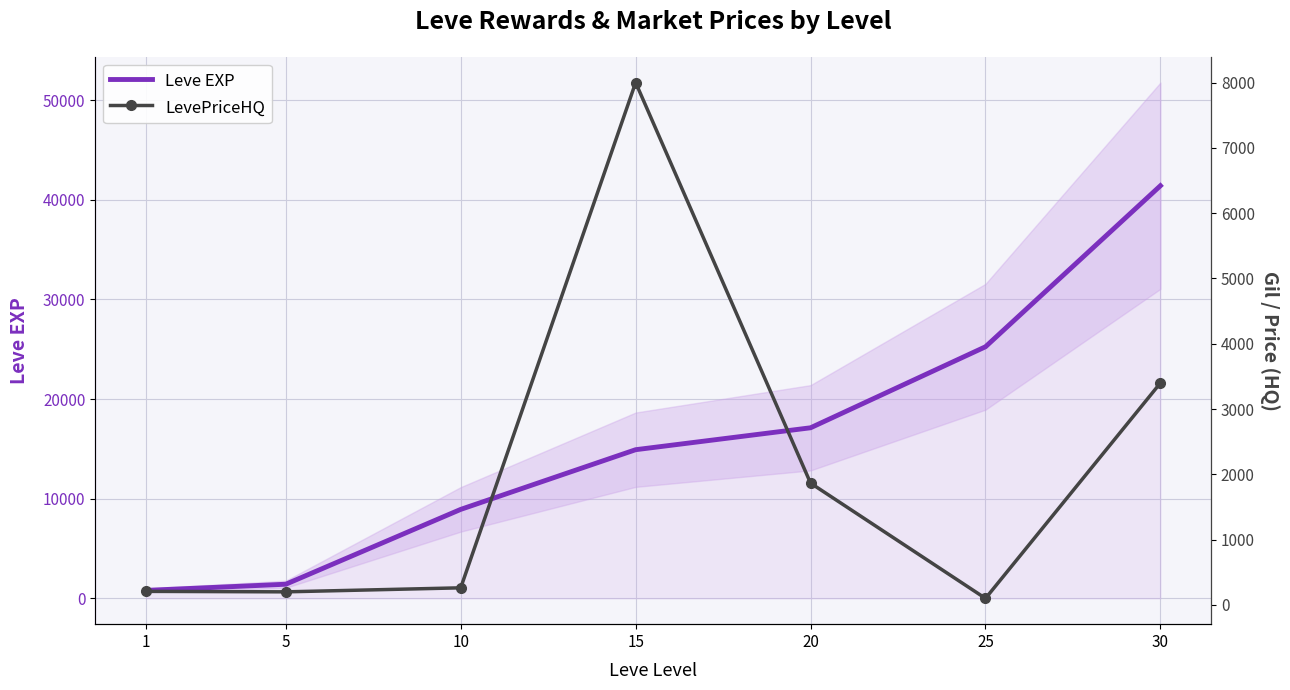

How many values in the Leve EXP series are below 14920?

3